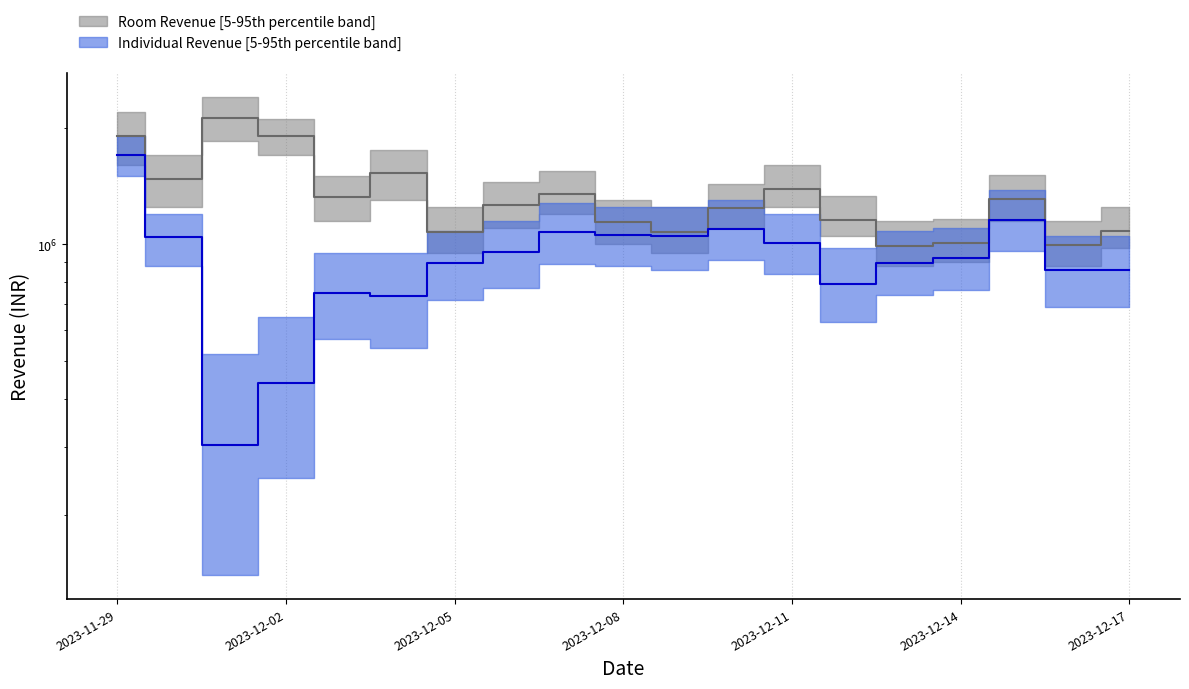

Reading left to right, list all the values displayed in this chart.

Room Revenue median: 1897941.9	1472440.7	2114546.6	1905853.4	1321555.1	1527277.8	1078469.6	1265004.9	1345805.0	1138450.2	1075718.5	1240679.9	1391344.1	1152088.6	988610.6	1006227.8	1312563.0	997052.3	1080947.8
Individual Revenue median: 1704441.9	1042559.5	302800.8	438989.8	748276.3	734498.9	892469.6	952504.9	1073805.0	1057450.2	1048718.5	1096379.9	1007109.1	789653.7	895940.6	923264.7	1152905.0	856419.6	857798.2